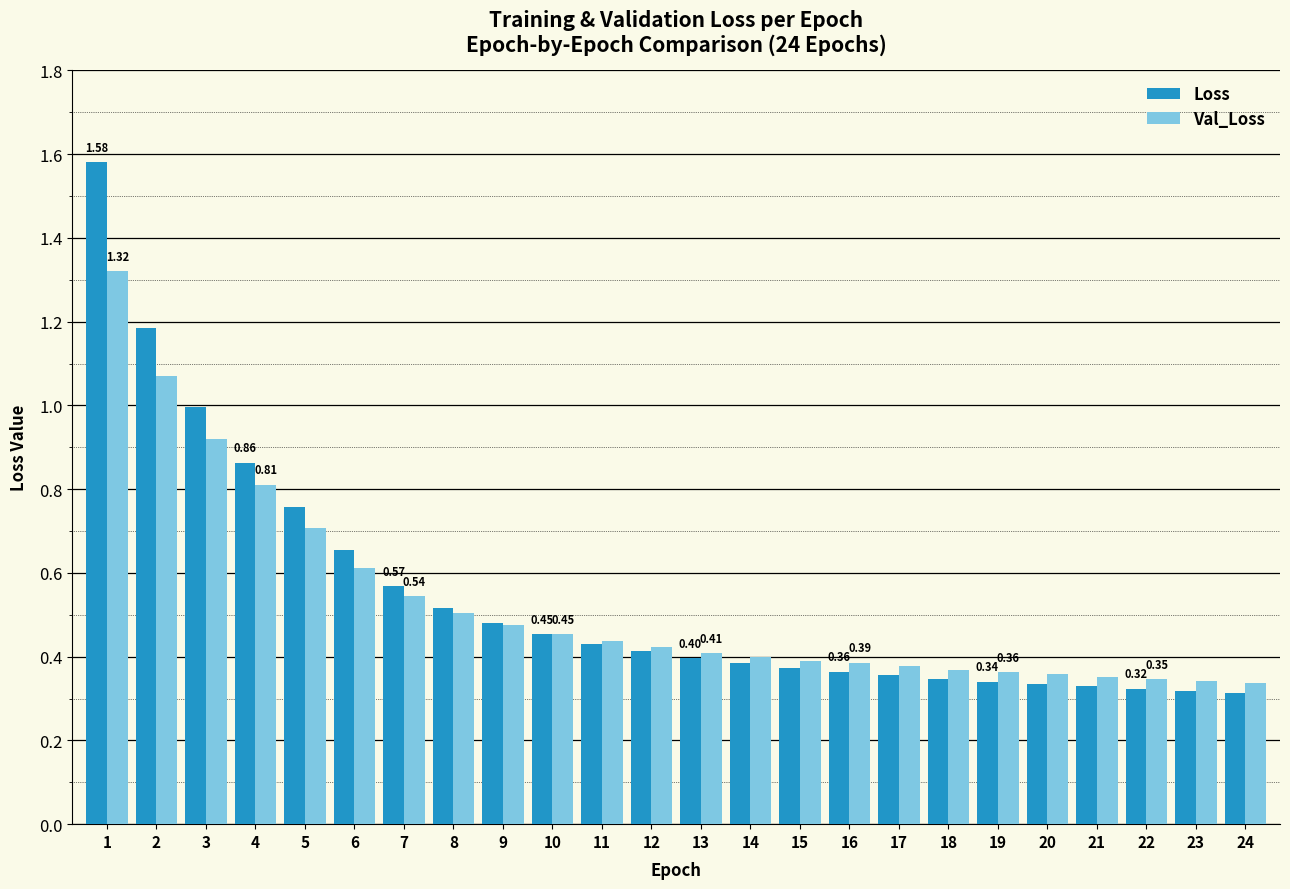

What is the total value across all series at 2?

2.3